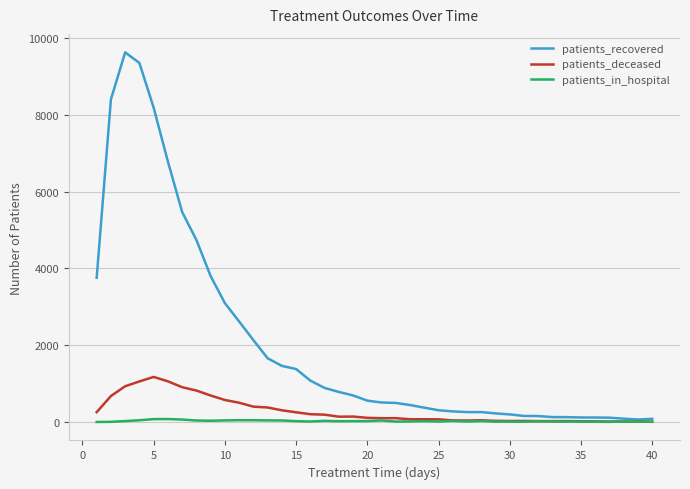

Which series has the largest range (max minus min)?

patients_recovered